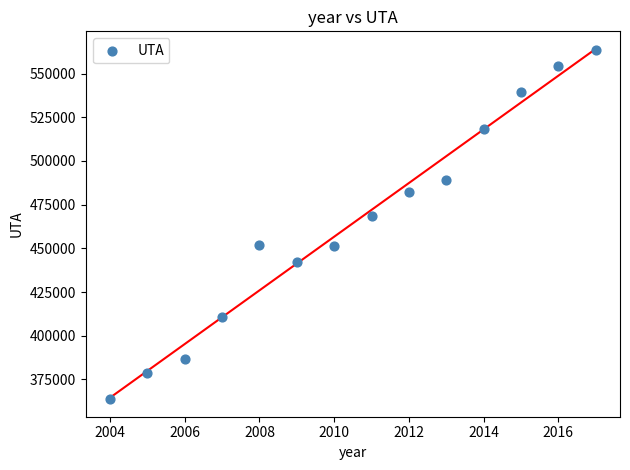

What is the range of Y values (max minus min)?

199968